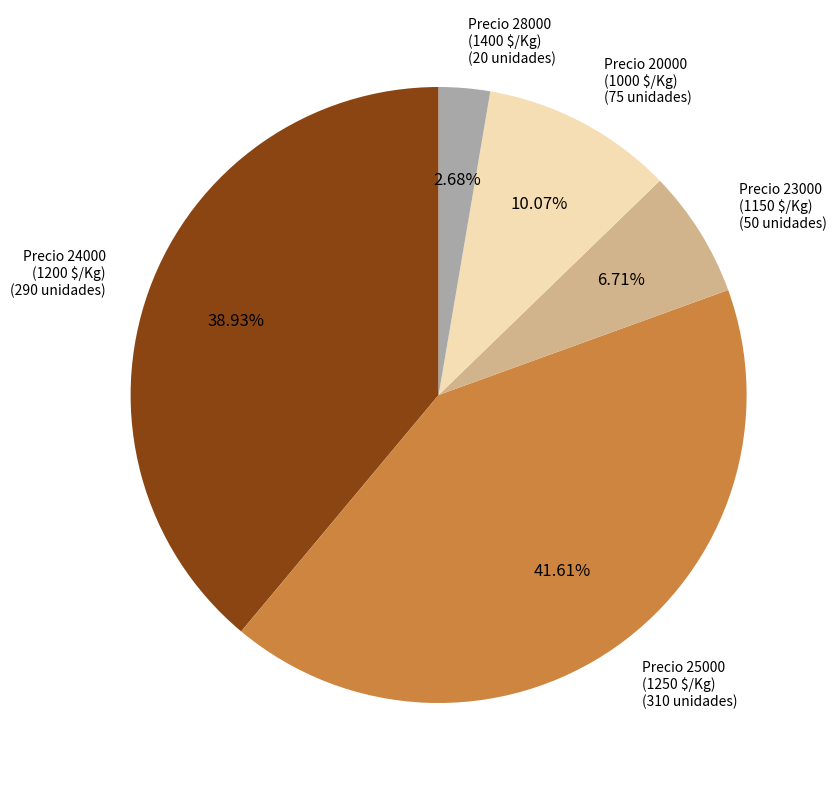

Is there a majority slice in this chart?

No